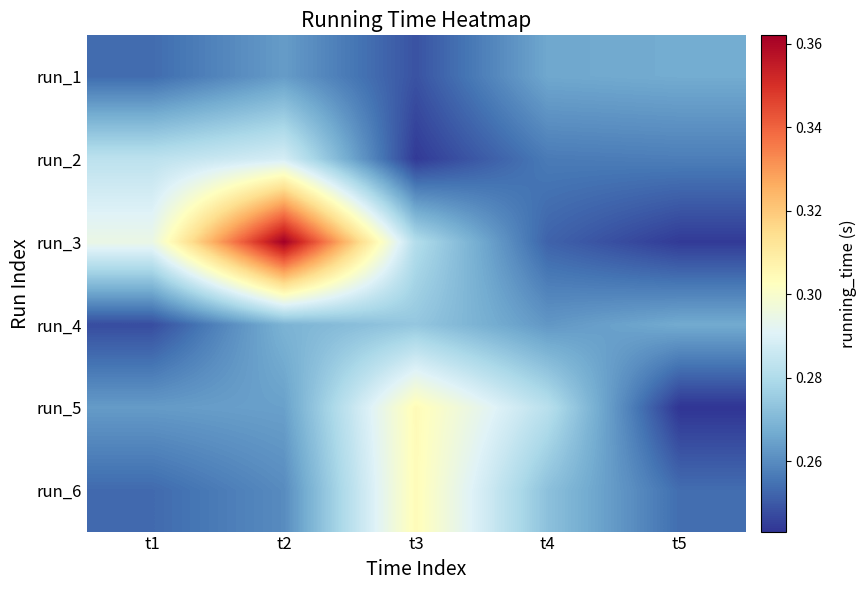

Which category has the highest value in the run_5 series?

t3